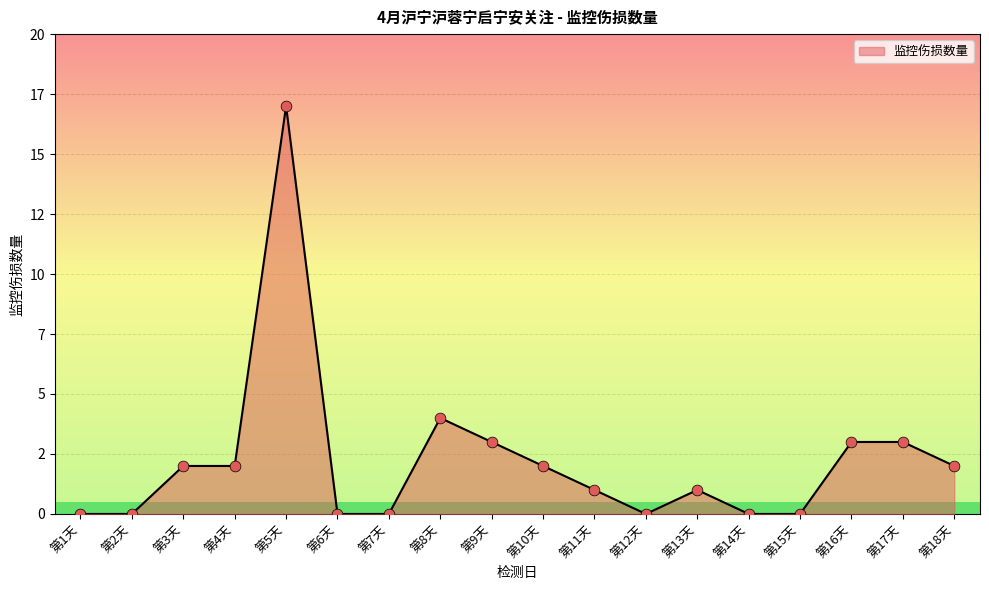

What is the ratio of the value at 第17天 to the value at 第8天?

0.8